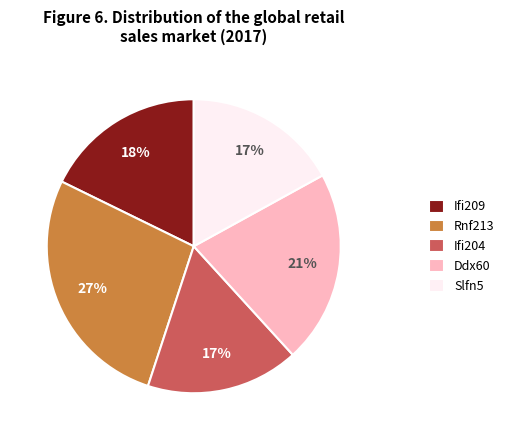

Which slice is the largest?

Rnf213